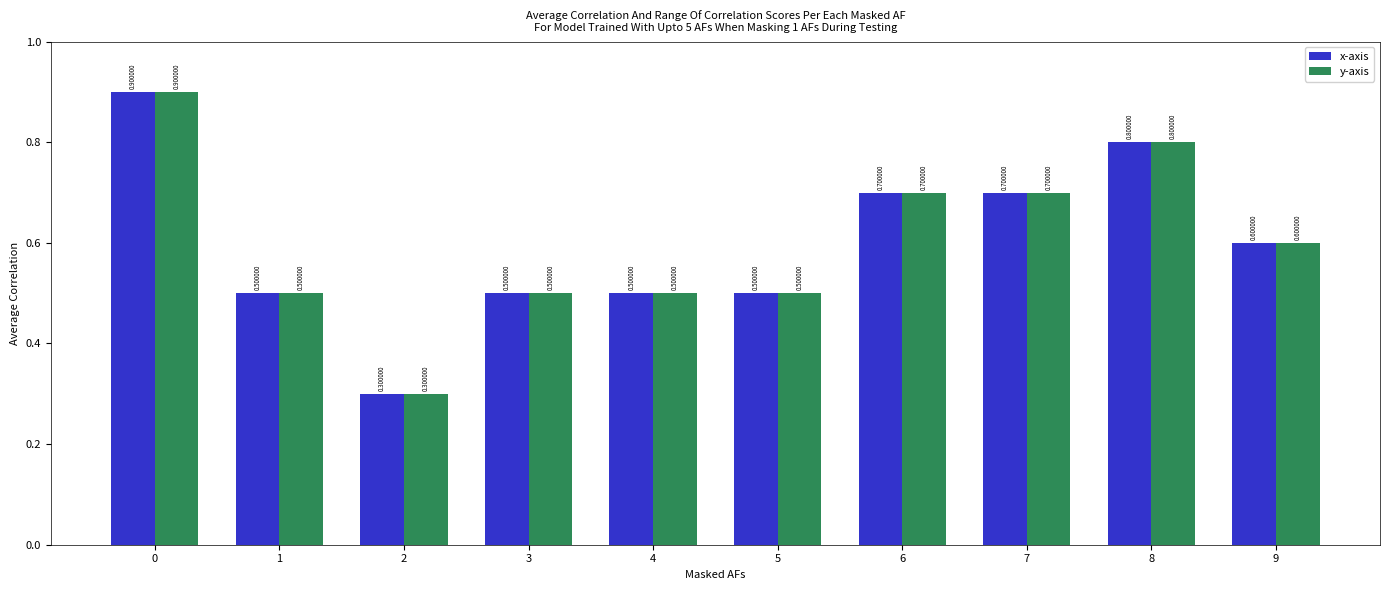

What is the sum of all x-axis values?

6.0